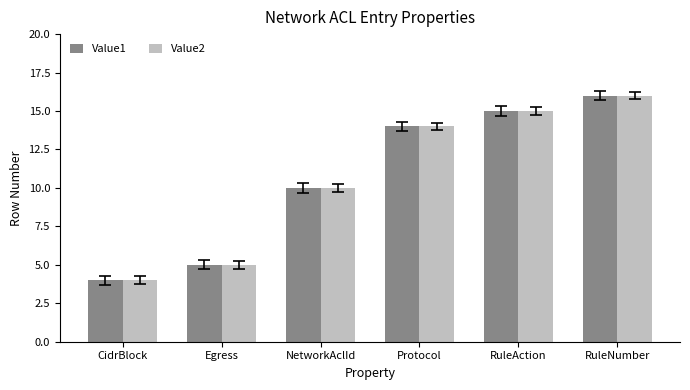

Rank the categories by Value2 value from lowest to highest.

CidrBlock, Egress, NetworkAclId, Protocol, RuleAction, RuleNumber